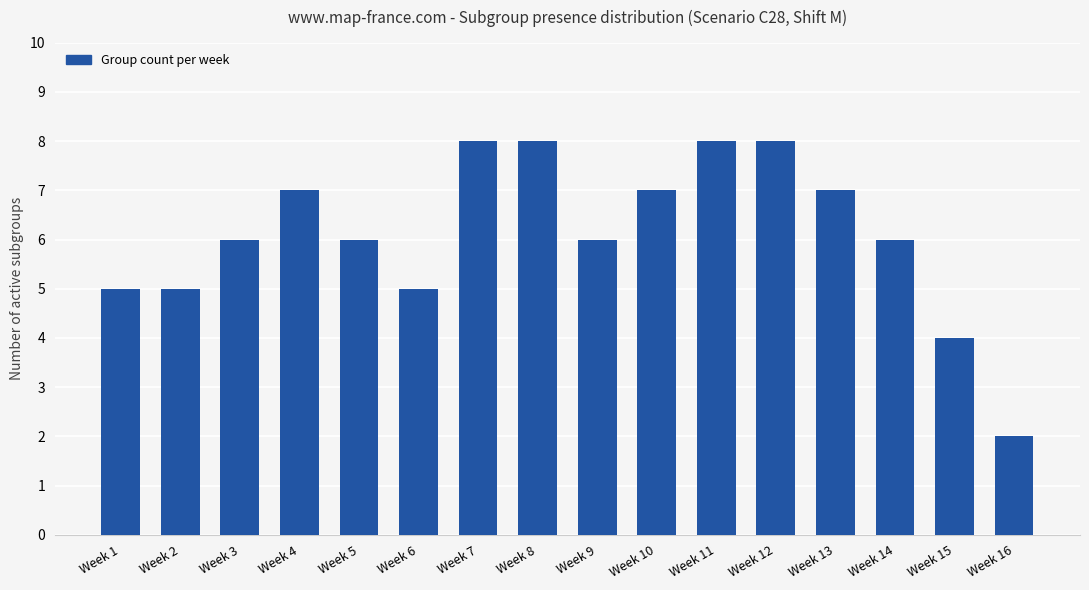

Between Week 2 and Week 5, which is larger?

Week 5